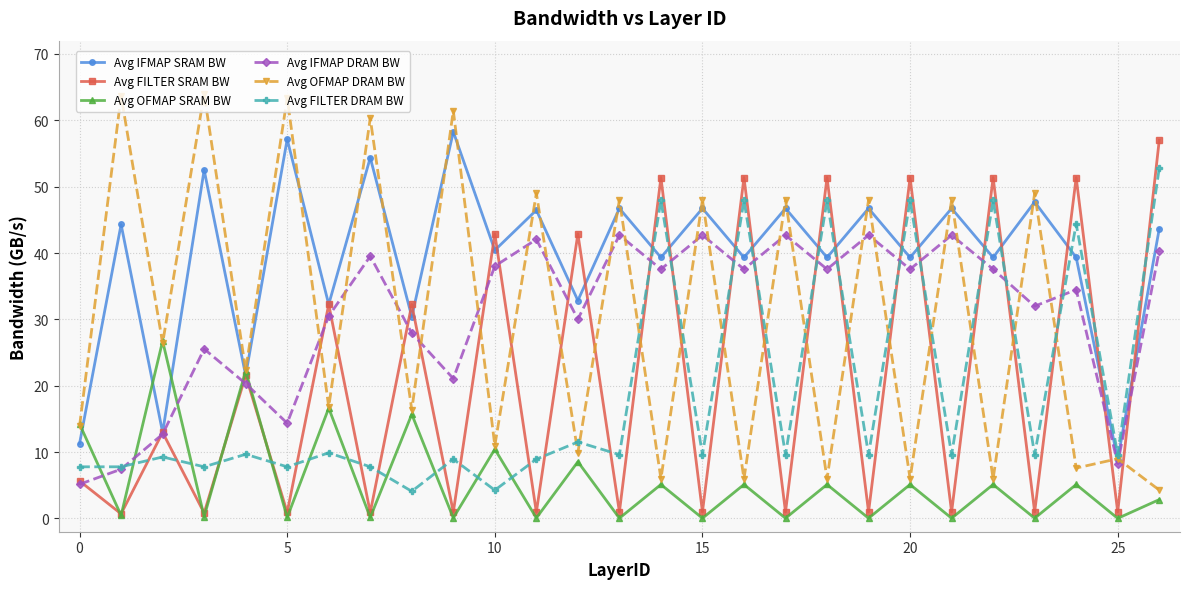

What is the difference between the maximum and minimum values in the Avg FILTER DRAM BW series?

48.7